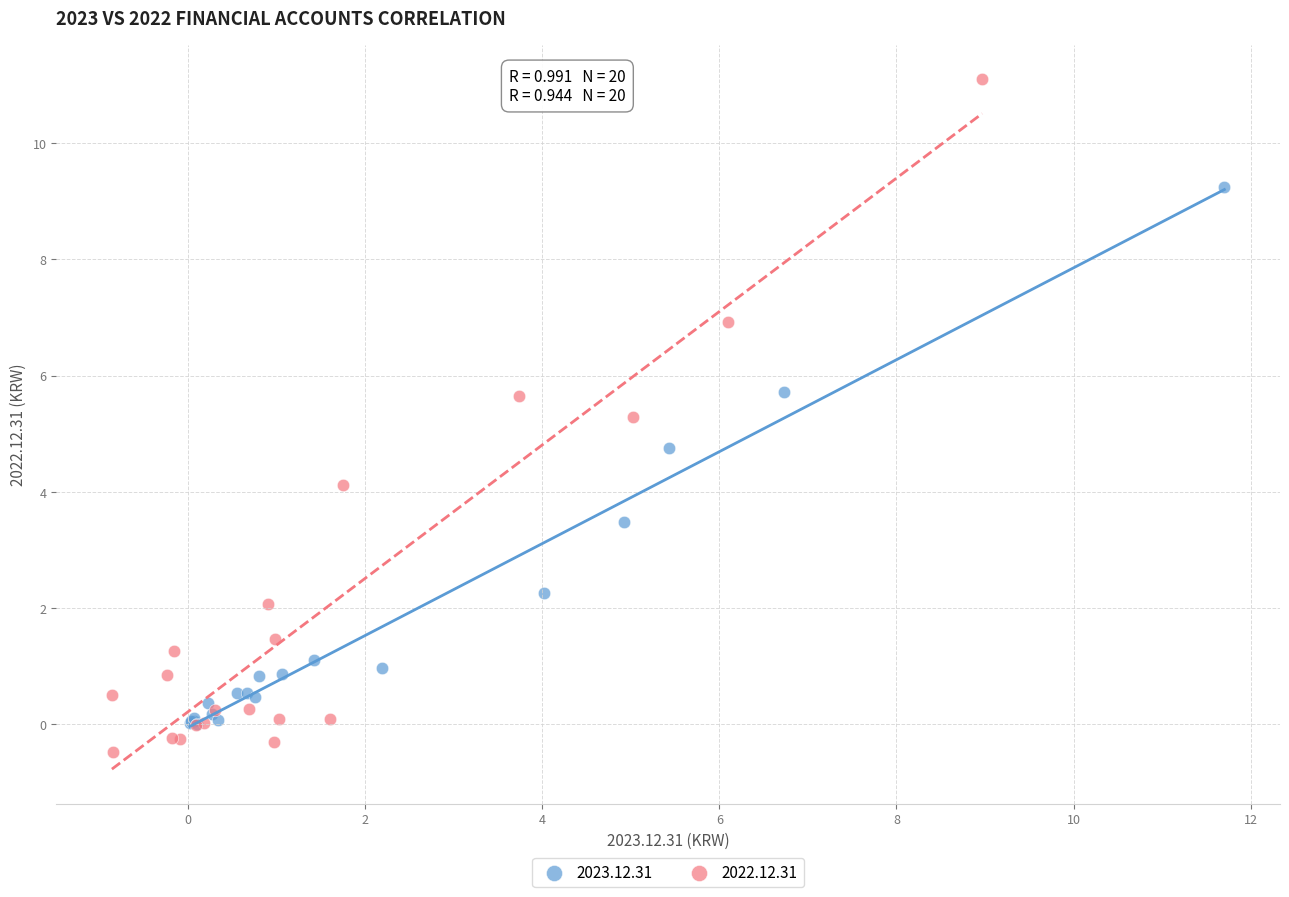

Which series has the widest spread of Y values?

2022.12.31